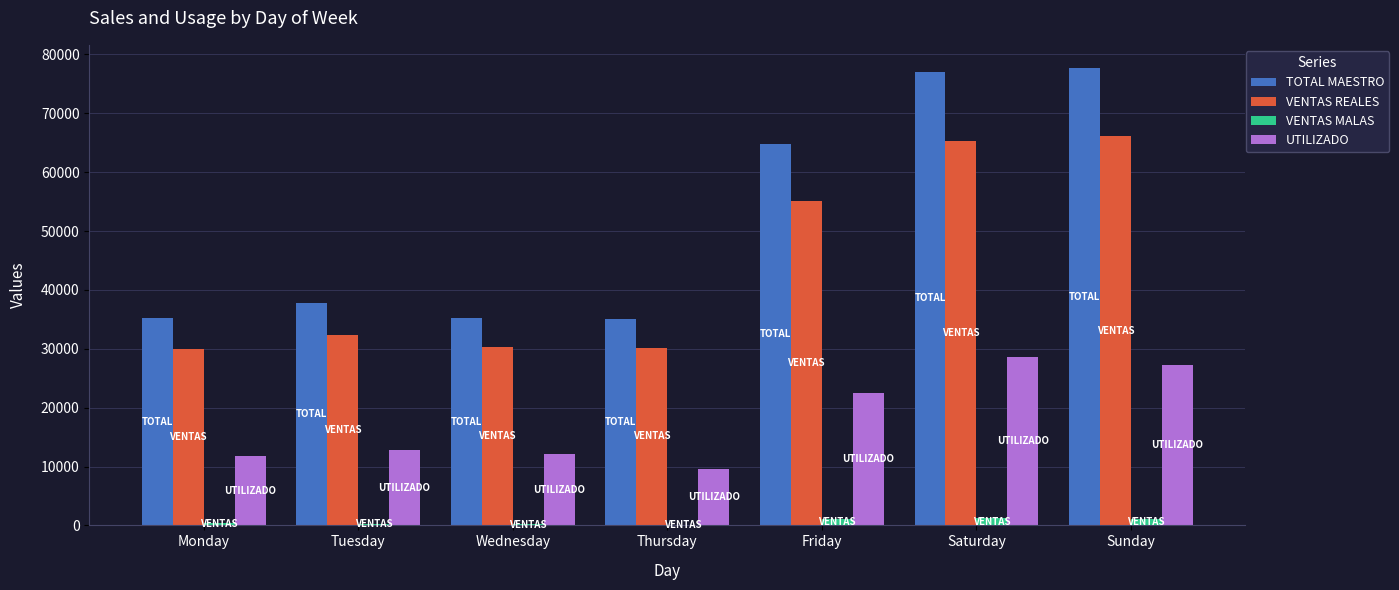

How many data points in VENTAS REALES are above 32285?

4